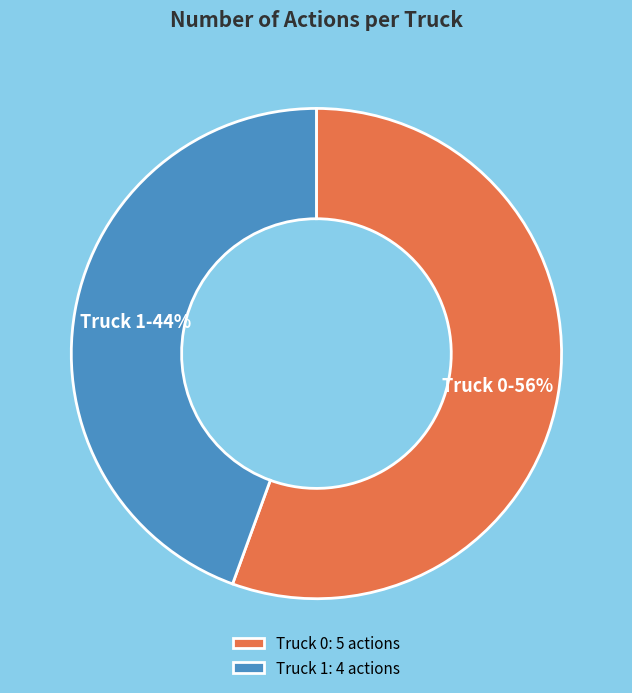

Which category has the biggest portion of the pie?

Truck 0